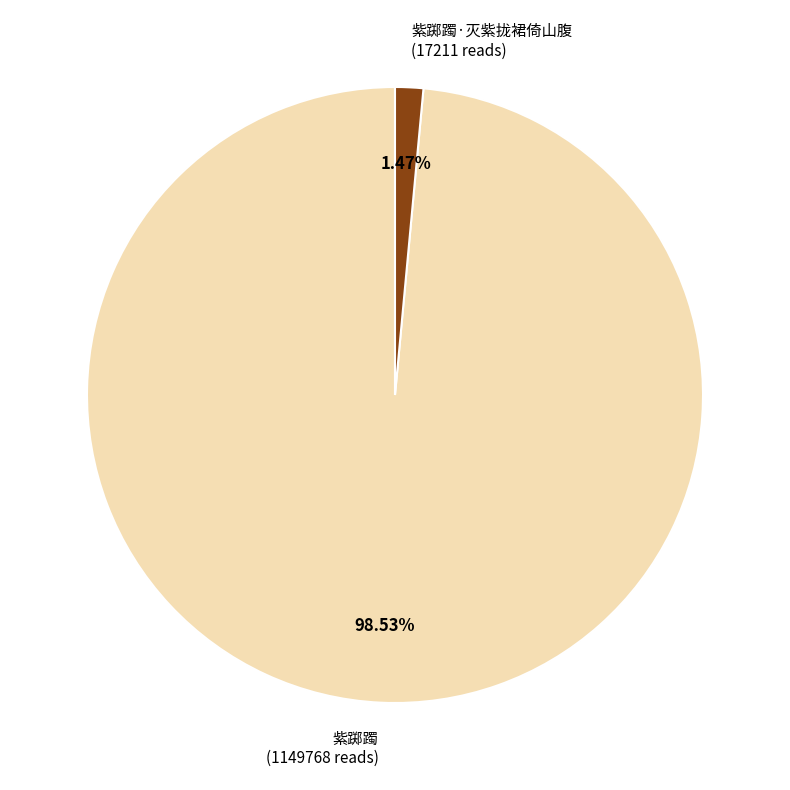

Is there any slice that represents more than half of the pie?

Yes